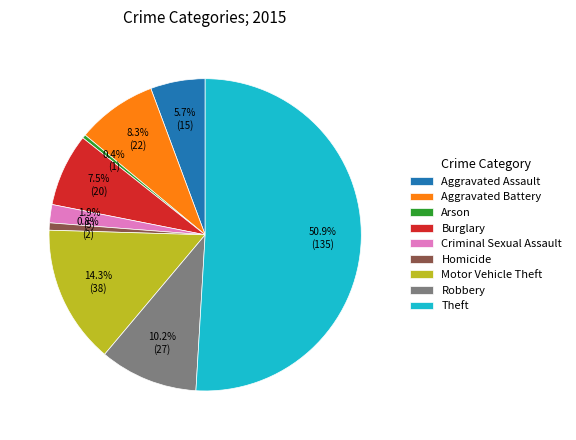

What is the total percentage of Arson and Criminal Sexual Assault?

2.3%